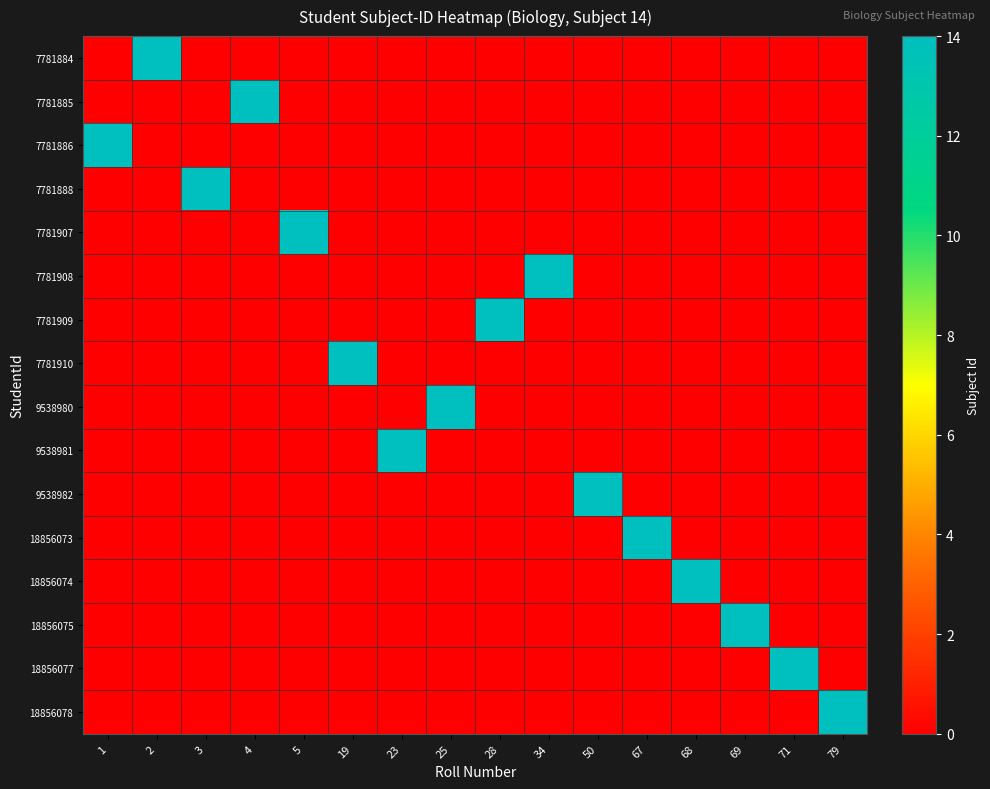

Reading left to right, list all the values displayed in this chart.

7781884: 1=0	2=14	3=0	4=0	5=0	19=0	23=0	25=0	28=0	34=0	50=0	67=0	68=0	69=0	71=0	79=0
7781885: 1=0	2=0	3=0	4=14	5=0	19=0	23=0	25=0	28=0	34=0	50=0	67=0	68=0	69=0	71=0	79=0
7781886: 1=14	2=0	3=0	4=0	5=0	19=0	23=0	25=0	28=0	34=0	50=0	67=0	68=0	69=0	71=0	79=0
7781888: 1=0	2=0	3=14	4=0	5=0	19=0	23=0	25=0	28=0	34=0	50=0	67=0	68=0	69=0	71=0	79=0
7781907: 1=0	2=0	3=0	4=0	5=14	19=0	23=0	25=0	28=0	34=0	50=0	67=0	68=0	69=0	71=0	79=0
7781908: 1=0	2=0	3=0	4=0	5=0	19=0	23=0	25=0	28=0	34=14	50=0	67=0	68=0	69=0	71=0	79=0
7781909: 1=0	2=0	3=0	4=0	5=0	19=0	23=0	25=0	28=14	34=0	50=0	67=0	68=0	69=0	71=0	79=0
7781910: 1=0	2=0	3=0	4=0	5=0	19=14	23=0	25=0	28=0	34=0	50=0	67=0	68=0	69=0	71=0	79=0
9538980: 1=0	2=0	3=0	4=0	5=0	19=0	23=0	25=14	28=0	34=0	50=0	67=0	68=0	69=0	71=0	79=0
9538981: 1=0	2=0	3=0	4=0	5=0	19=0	23=14	25=0	28=0	34=0	50=0	67=0	68=0	69=0	71=0	79=0
9538982: 1=0	2=0	3=0	4=0	5=0	19=0	23=0	25=0	28=0	34=0	50=14	67=0	68=0	69=0	71=0	79=0
18856073: 1=0	2=0	3=0	4=0	5=0	19=0	23=0	25=0	28=0	34=0	50=0	67=14	68=0	69=0	71=0	79=0
18856074: 1=0	2=0	3=0	4=0	5=0	19=0	23=0	25=0	28=0	34=0	50=0	67=0	68=14	69=0	71=0	79=0
18856075: 1=0	2=0	3=0	4=0	5=0	19=0	23=0	25=0	28=0	34=0	50=0	67=0	68=0	69=14	71=0	79=0
18856077: 1=0	2=0	3=0	4=0	5=0	19=0	23=0	25=0	28=0	34=0	50=0	67=0	68=0	69=0	71=14	79=0
18856078: 1=0	2=0	3=0	4=0	5=0	19=0	23=0	25=0	28=0	34=0	50=0	67=0	68=0	69=0	71=0	79=14